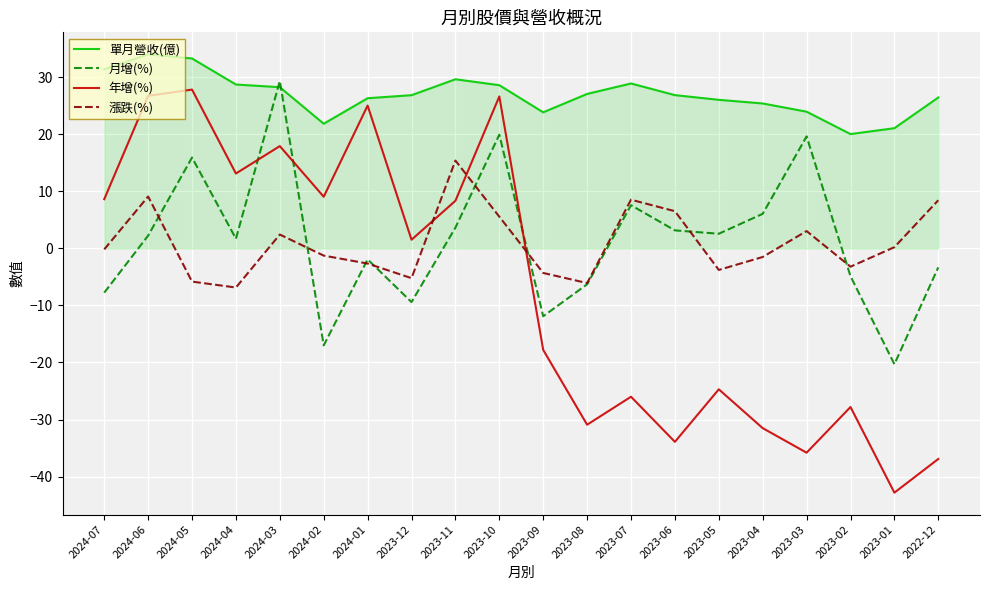

What is the average value of the 年增(%) series?

-7.2